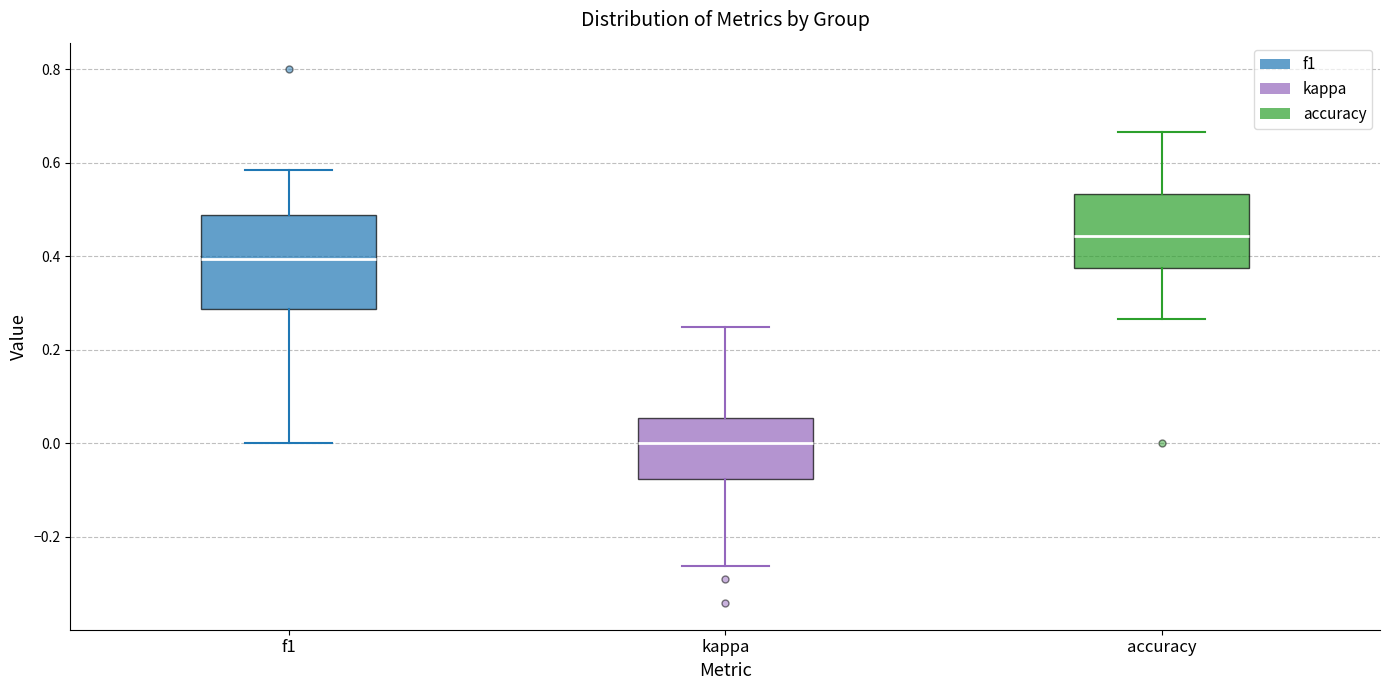

Comparing the boxes themselves (not the whiskers), which one is the tallest?

f1